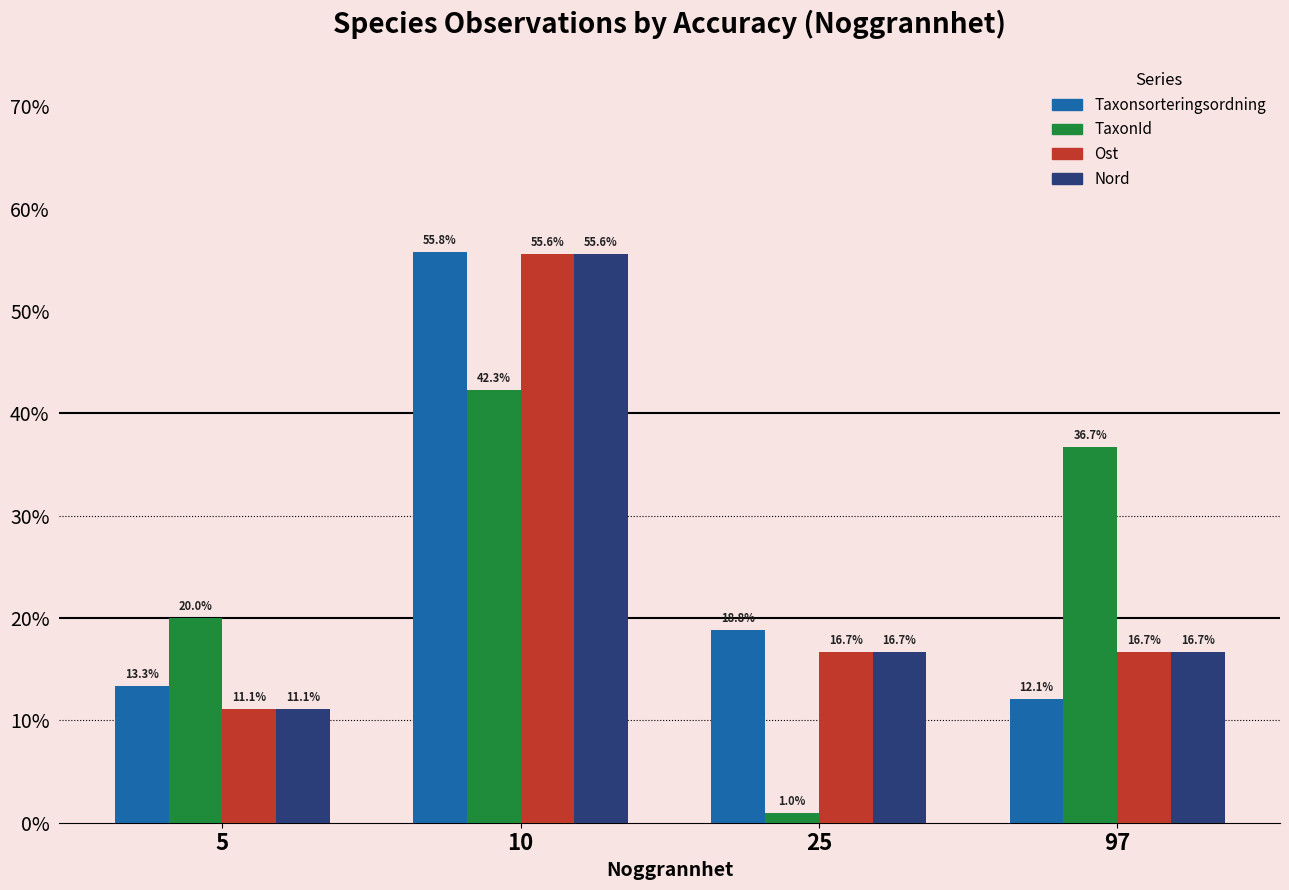

What is the total value across all series at 5?

55.6